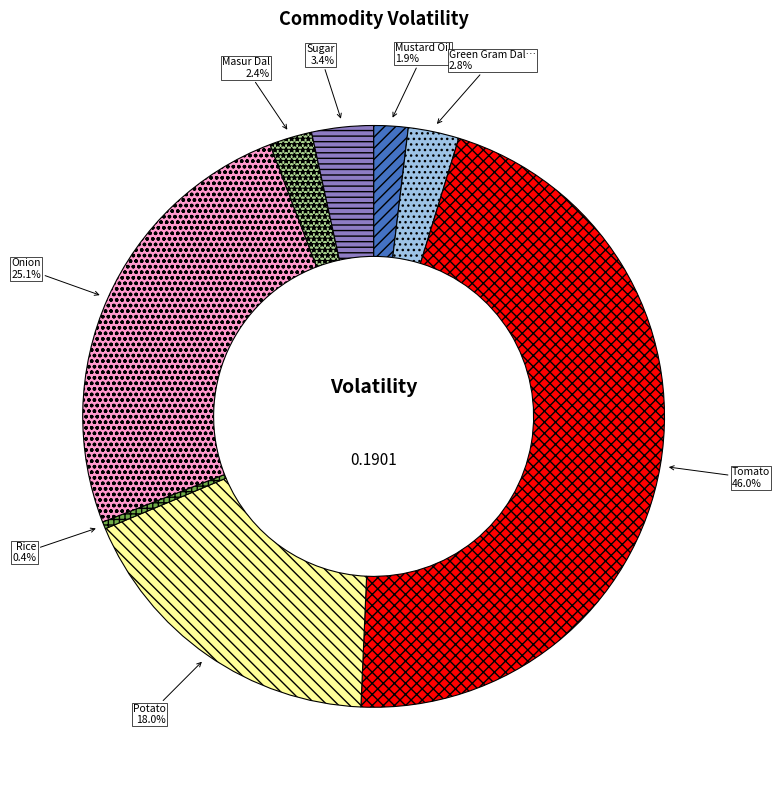

Is there a majority slice in this chart?

No